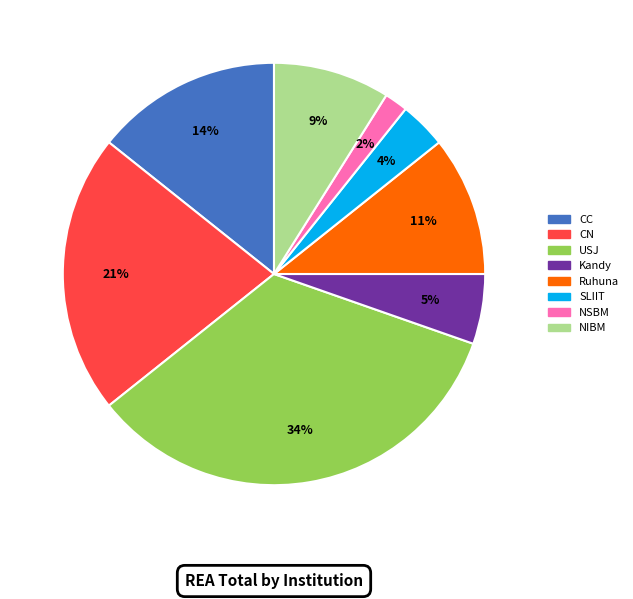

Is there a majority slice in this chart?

No